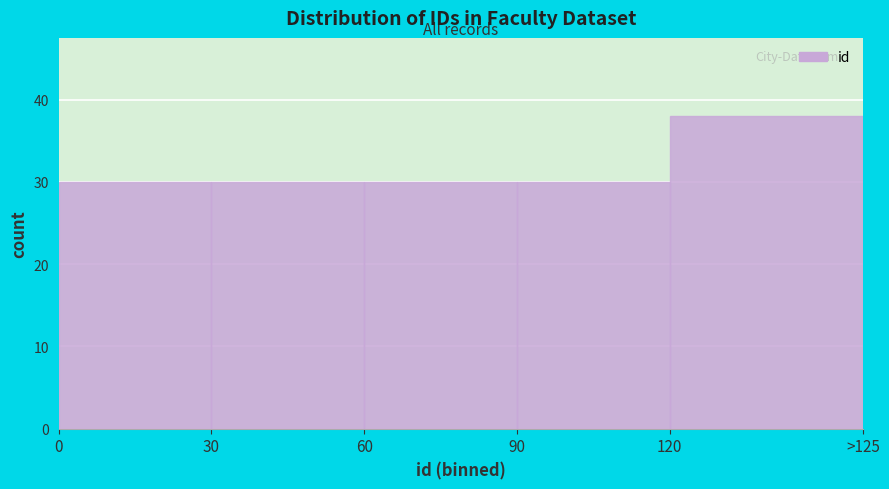

Reading left to right, transcribe all the data shown in this chart.

30	30	30	30	38